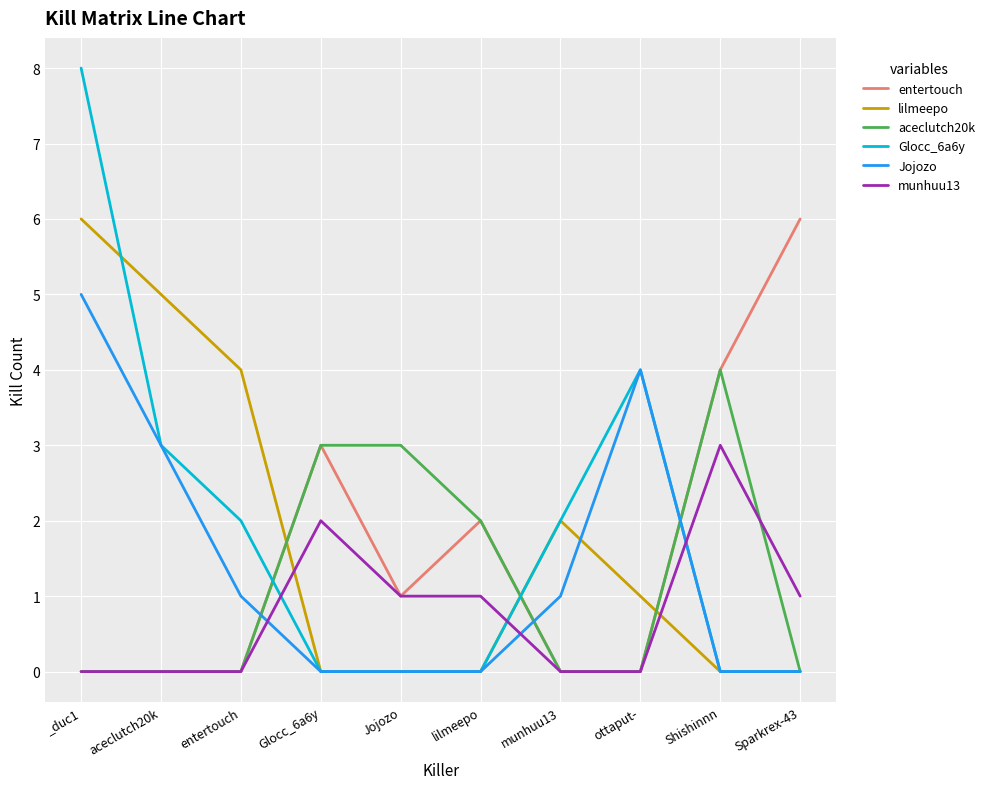

Which series has the largest total across all categories?

Glocc_6a6y